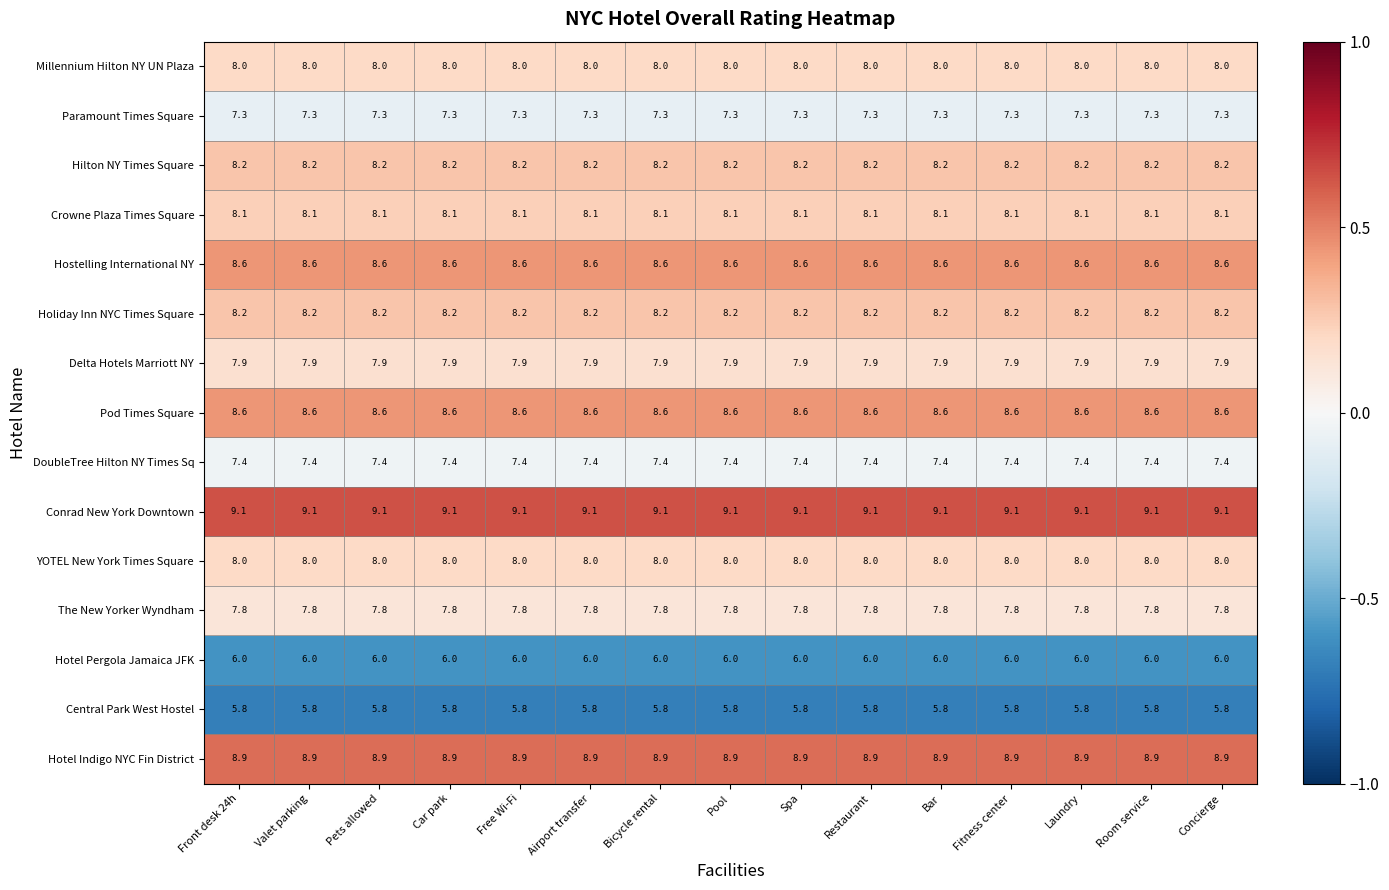

What is the maximum value shown in the chart?

9.1